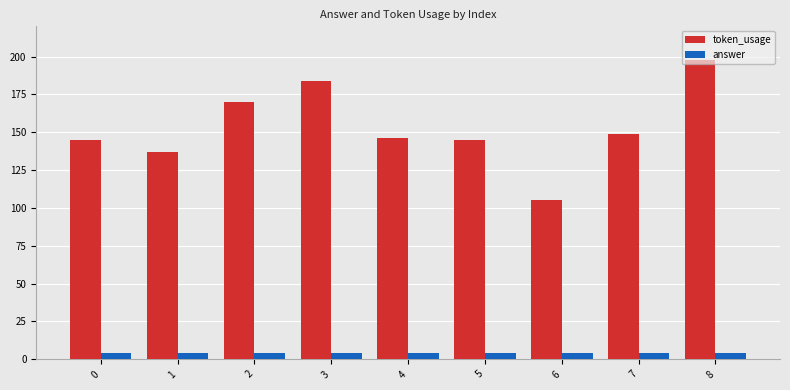

How many bars are there in total?

18